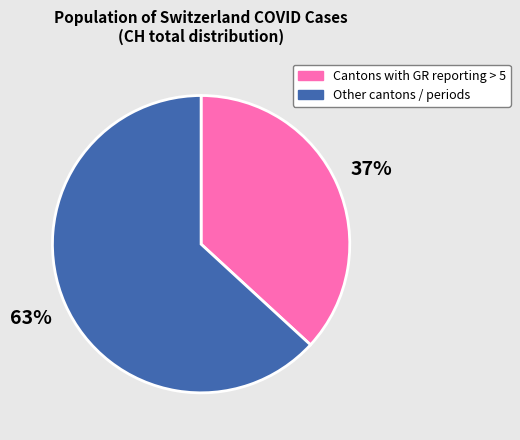

What percentage is the Other cantons / periods slice, to the nearest percent?

63%